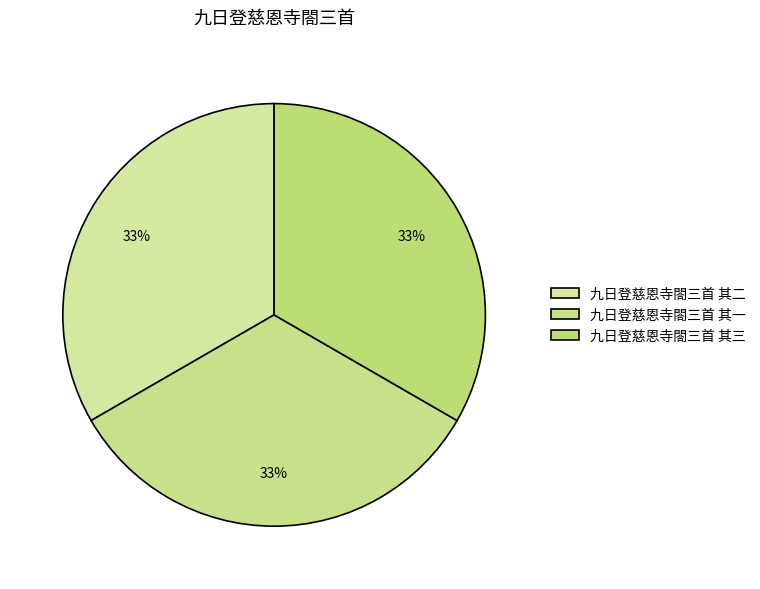

What percentage is the 九日登慈恩寺閤三首 其一 slice, to the nearest percent?

33%